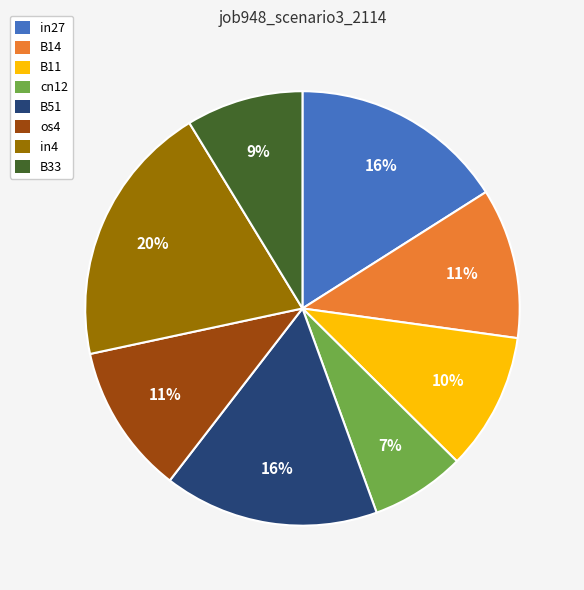

To the nearest percent, what percentage of the pie is in27?

16%